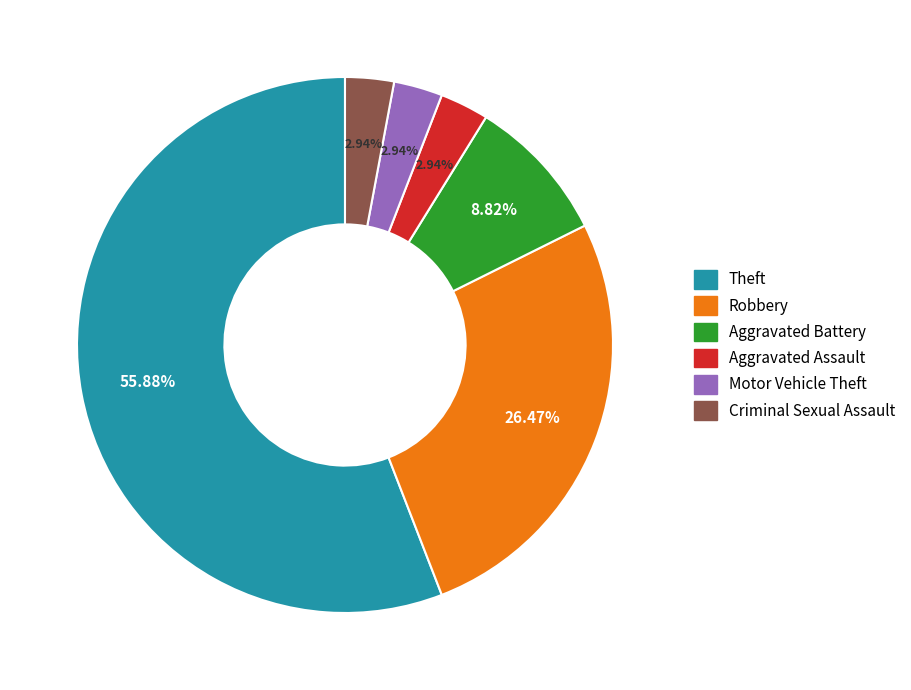

Is Criminal Sexual Assault the majority of the pie?

No